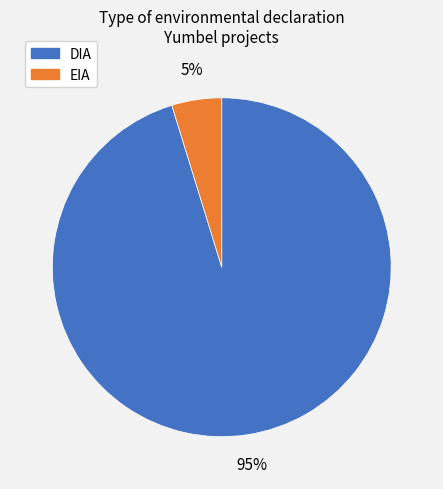

To the nearest percent, what is the difference between the DIA and EIA slice percentages?

90%